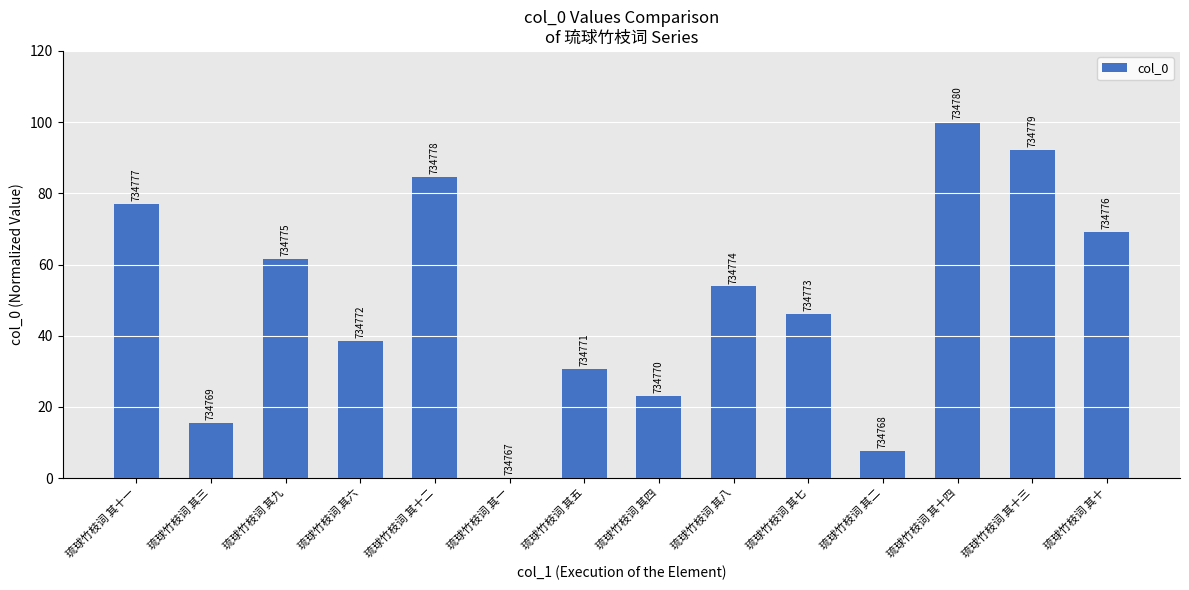

Which has a higher value, 琉球竹枝词 其三 or 琉球竹枝词 其七?

琉球竹枝词 其七